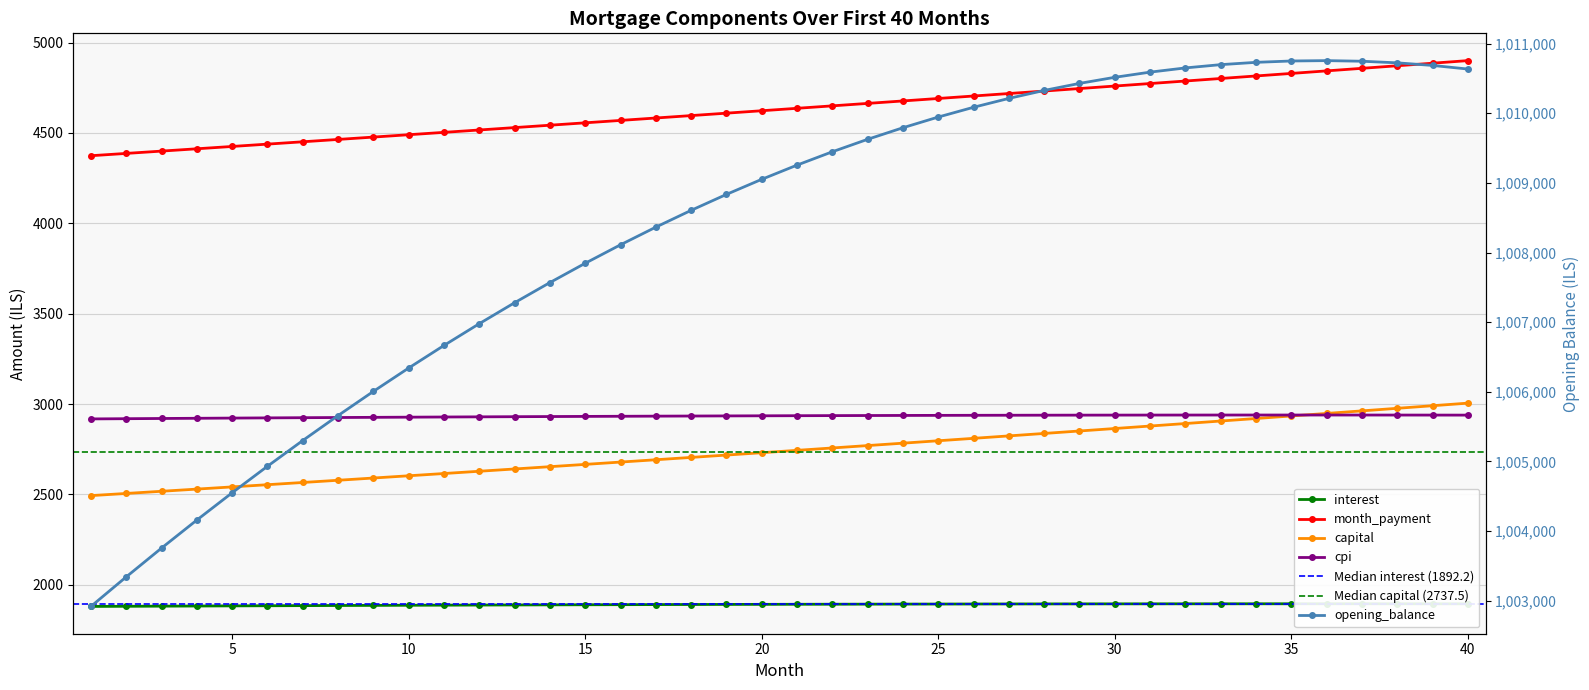

Does the chart display data point markers on the line(s)?

Yes